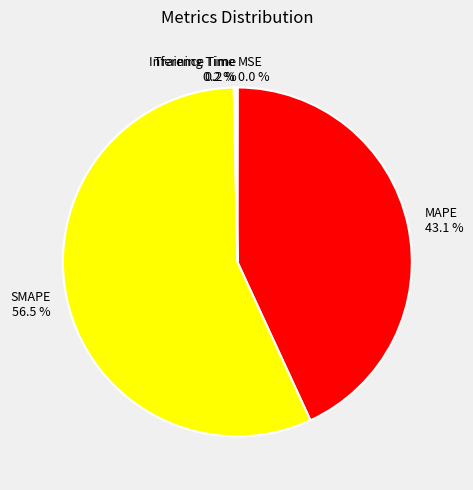

Is SMAPE the majority of the pie?

Yes